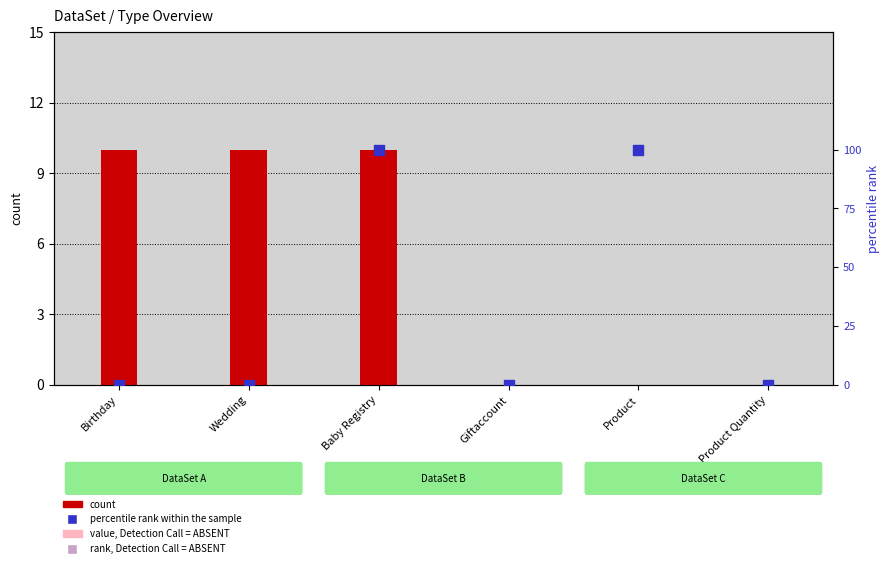

Which series has the largest total across all categories?

count